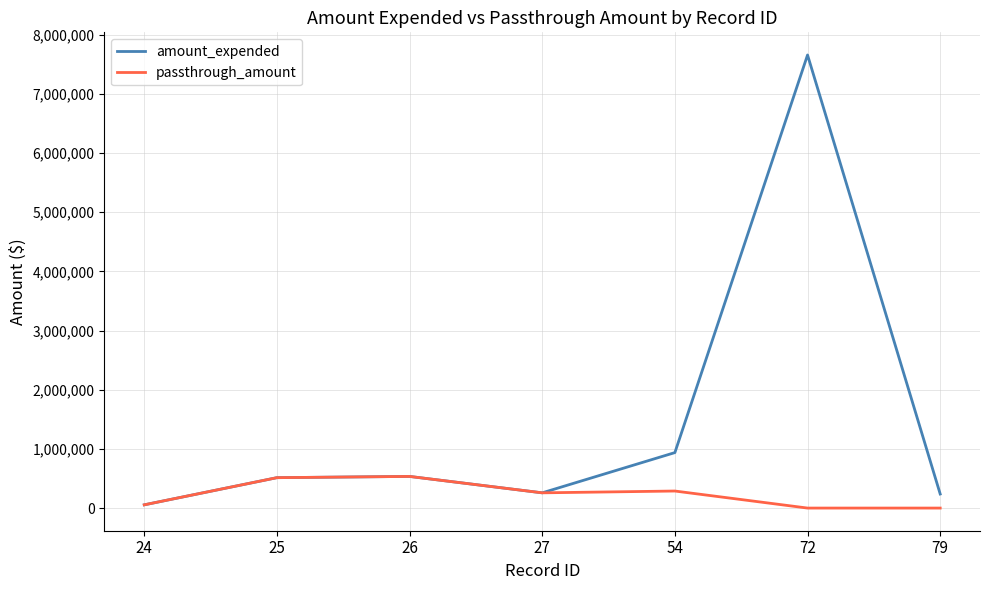

What is the maximum value shown in the chart?

7657456